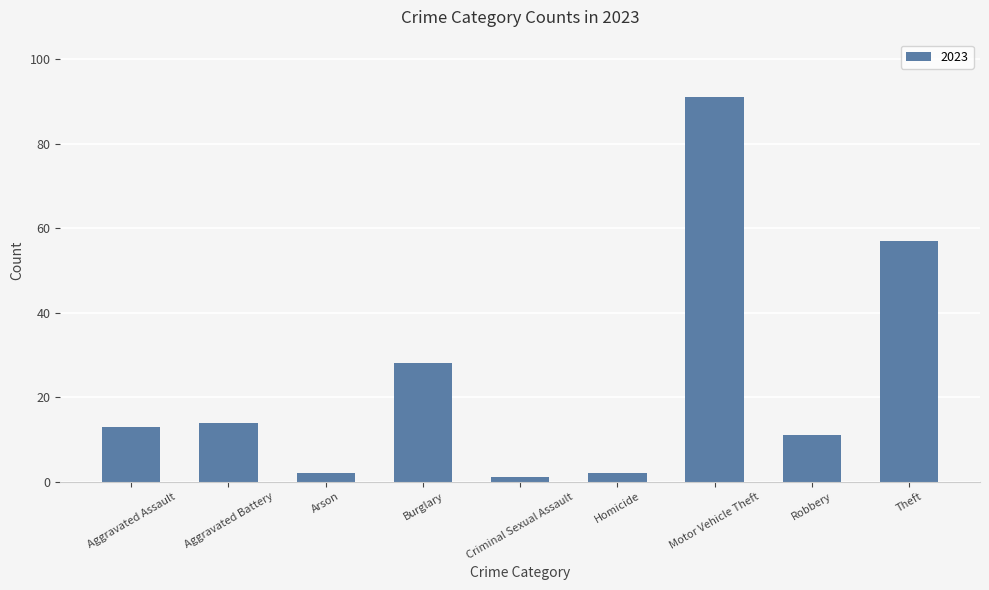

How many categories are shown in the chart?

9